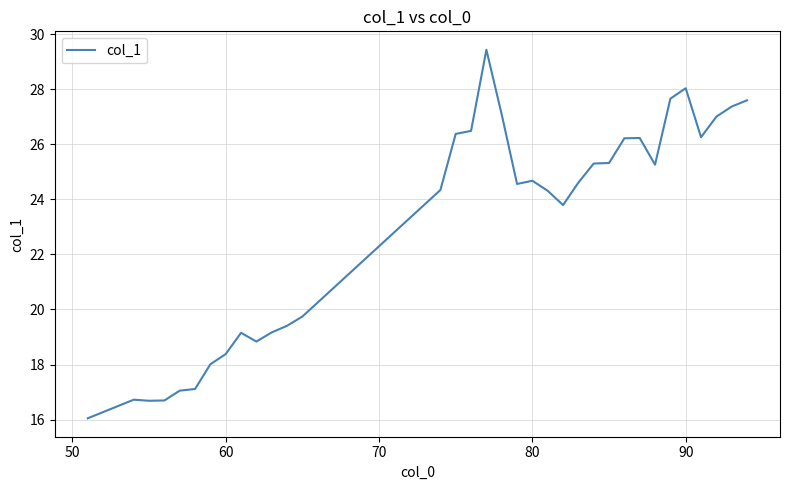

What is the smallest value displayed?

16.0